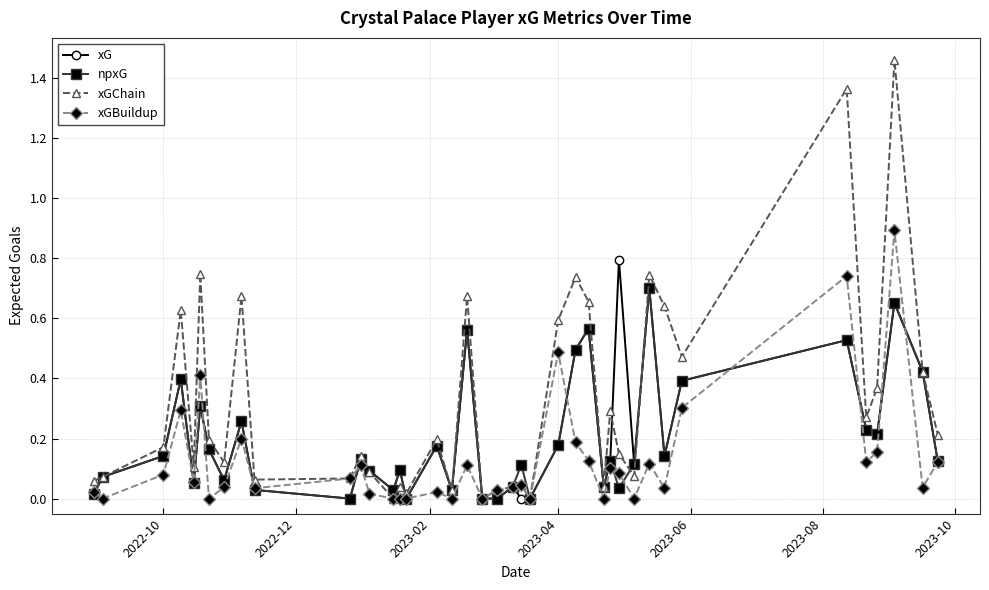

Count the number of data series in this chart.

4